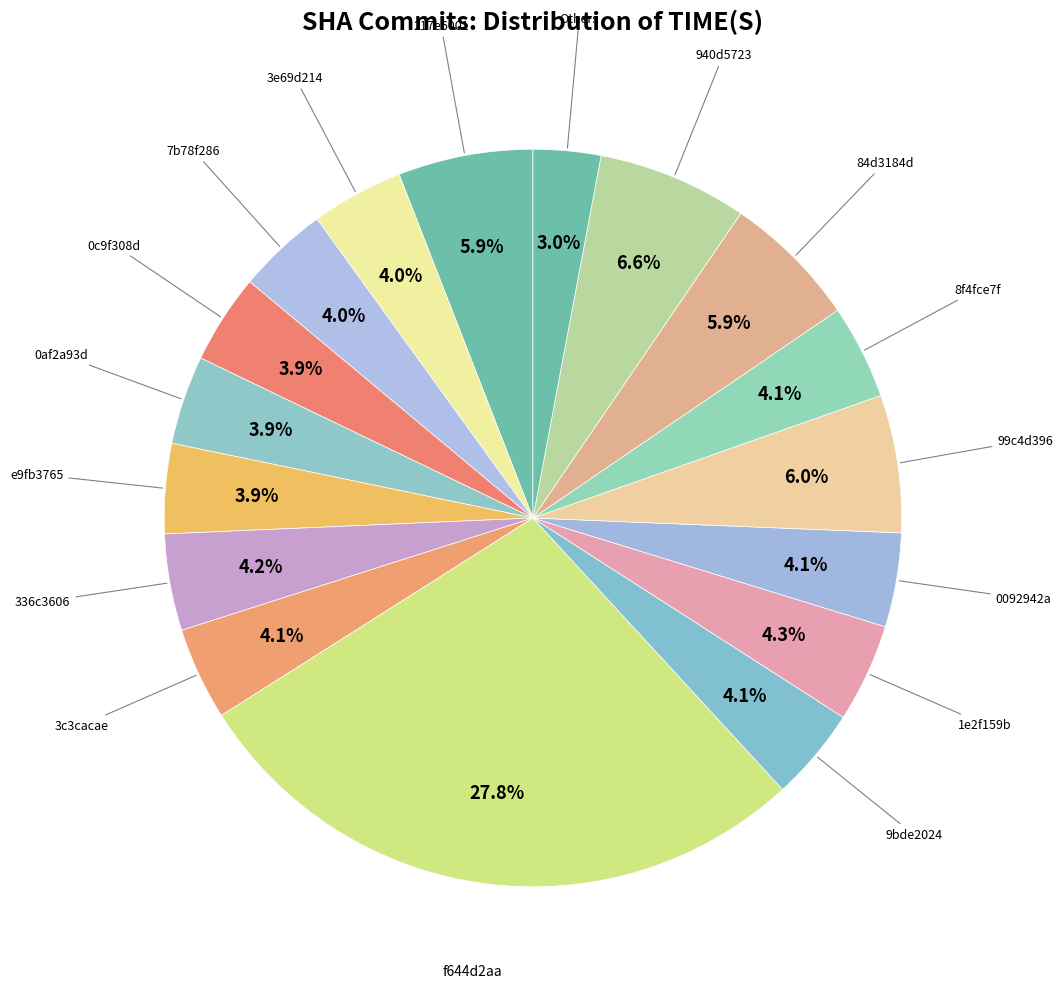

Is it true that f644d2aa is 36% of the pie?

False